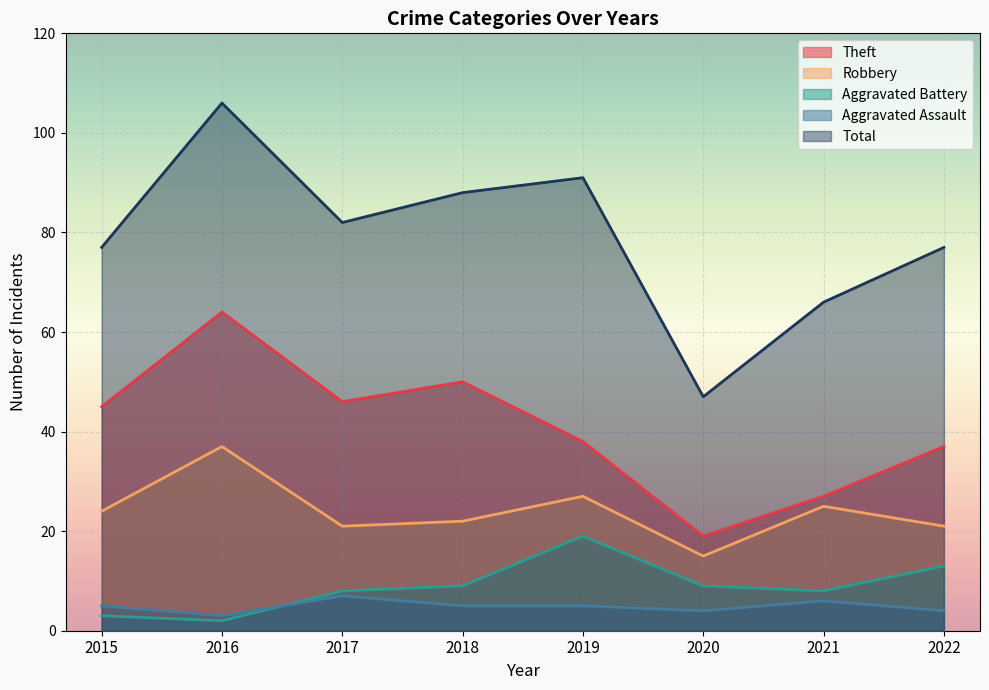

How many lines are shown in the chart?

5